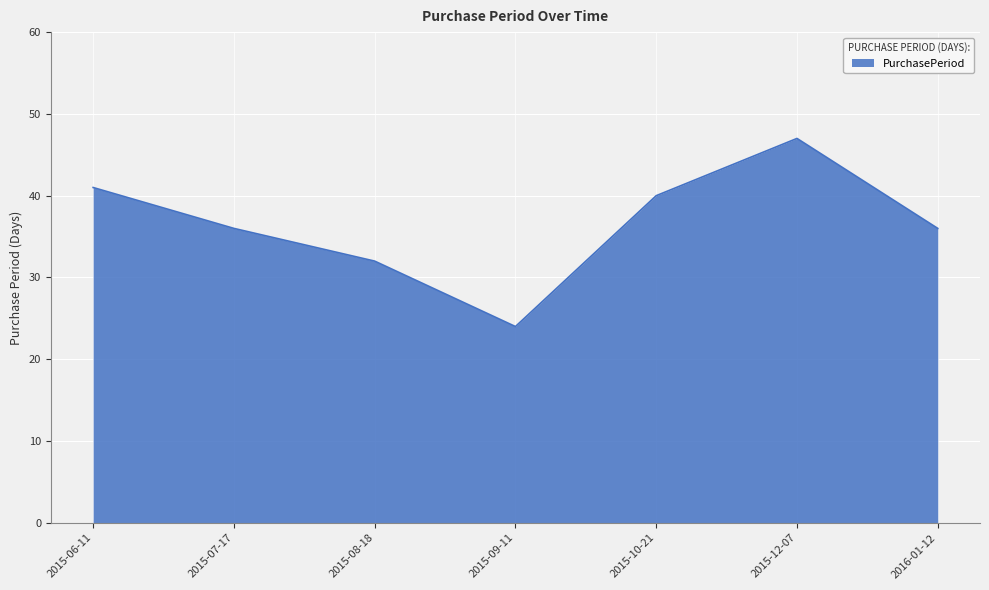

What position from the right is 2015-07-17?

6